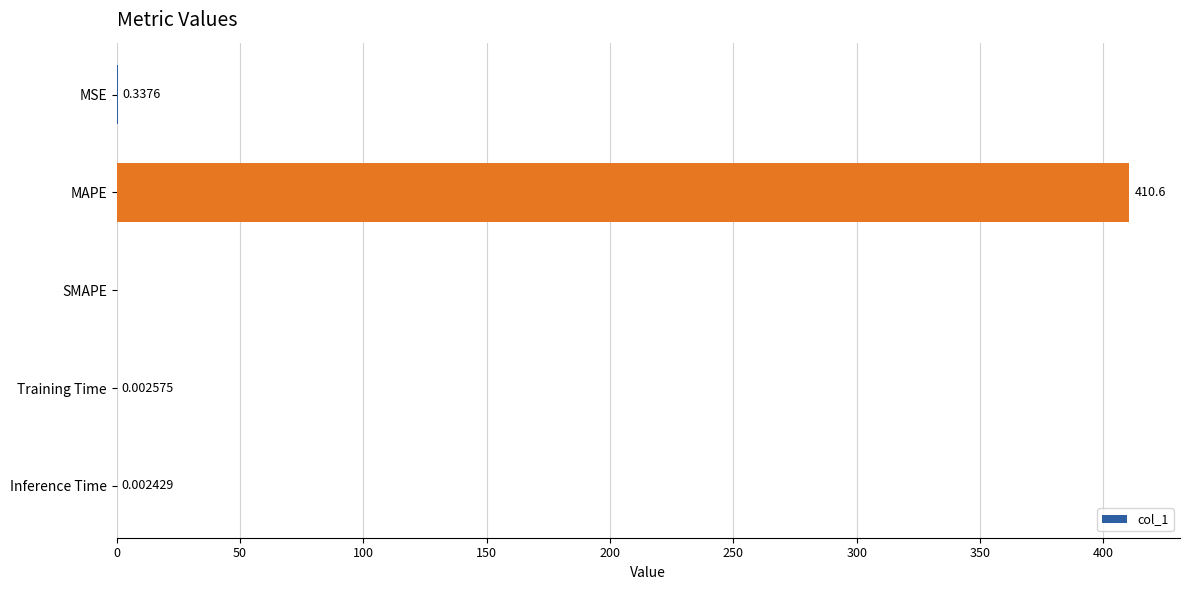

Which label corresponds to the largest value in the chart?

MAPE